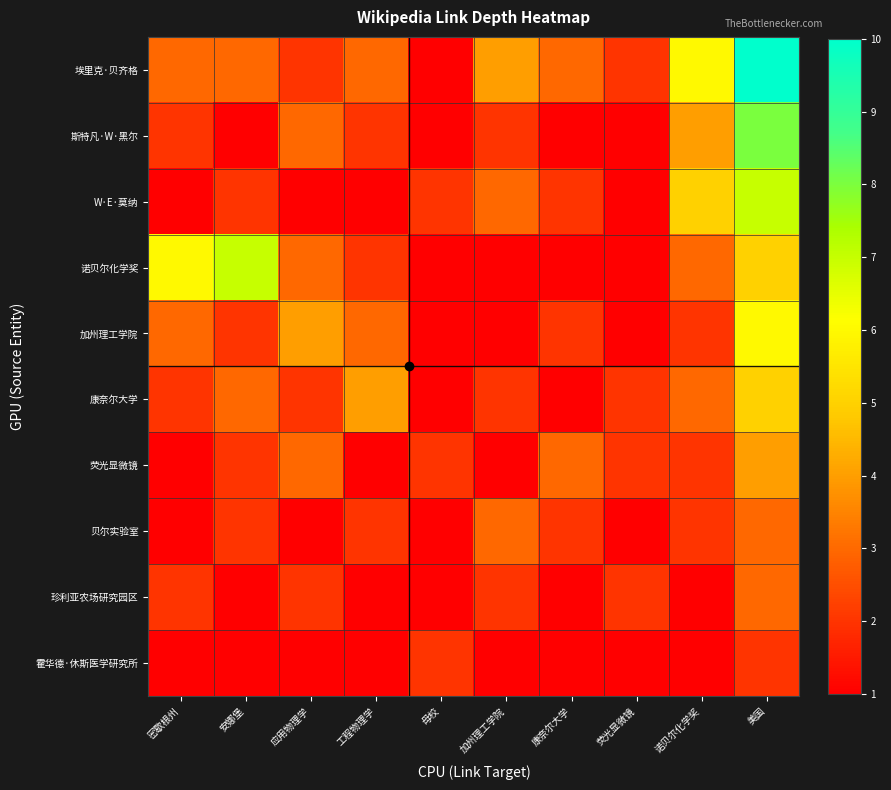

Reading left to right, list all the values displayed in this chart.

埃里克·贝齐格: 密歇根州=3	安娜堡=3	应用物理学=2	工程物理学=3	母校=1	加州理工学院=4	康奈尔大学=3	荧光显微镜=2	诺贝尔化学奖=6	美国=10
斯特凡·W·黑尔: 密歇根州=2	安娜堡=1	应用物理学=3	工程物理学=2	母校=1	加州理工学院=2	康奈尔大学=1	荧光显微镜=1	诺贝尔化学奖=4	美国=8
W·E·莫纳: 密歇根州=1	安娜堡=2	应用物理学=1	工程物理学=1	母校=2	加州理工学院=3	康奈尔大学=2	荧光显微镜=1	诺贝尔化学奖=5	美国=7
诺贝尔化学奖: 密歇根州=6	安娜堡=7	应用物理学=3	工程物理学=2	母校=1	加州理工学院=1	康奈尔大学=1	荧光显微镜=1	诺贝尔化学奖=3	美国=5
加州理工学院: 密歇根州=3	安娜堡=2	应用物理学=4	工程物理学=3	母校=1	加州理工学院=1	康奈尔大学=2	荧光显微镜=1	诺贝尔化学奖=2	美国=6
康奈尔大学: 密歇根州=2	安娜堡=3	应用物理学=2	工程物理学=4	母校=1	加州理工学院=2	康奈尔大学=1	荧光显微镜=2	诺贝尔化学奖=3	美国=5
荧光显微镜: 密歇根州=1	安娜堡=2	应用物理学=3	工程物理学=1	母校=2	加州理工学院=1	康奈尔大学=3	荧光显微镜=2	诺贝尔化学奖=2	美国=4
贝尔实验室: 密歇根州=1	安娜堡=2	应用物理学=1	工程物理学=2	母校=1	加州理工学院=3	康奈尔大学=2	荧光显微镜=1	诺贝尔化学奖=2	美国=3
珍利亚农场研究园区: 密歇根州=2	安娜堡=1	应用物理学=2	工程物理学=1	母校=1	加州理工学院=2	康奈尔大学=1	荧光显微镜=2	诺贝尔化学奖=1	美国=3
霍华德·休斯医学研究所: 密歇根州=1	安娜堡=1	应用物理学=1	工程物理学=1	母校=2	加州理工学院=1	康奈尔大学=1	荧光显微镜=1	诺贝尔化学奖=1	美国=2